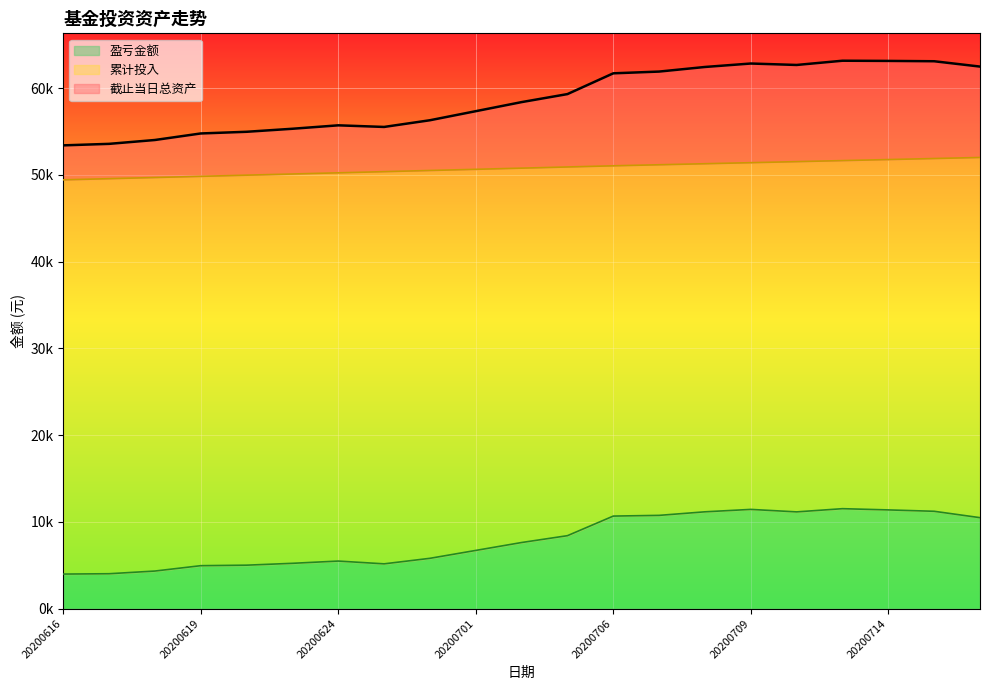

What is the sum of all 截止当日总资产 values?

1232436.4